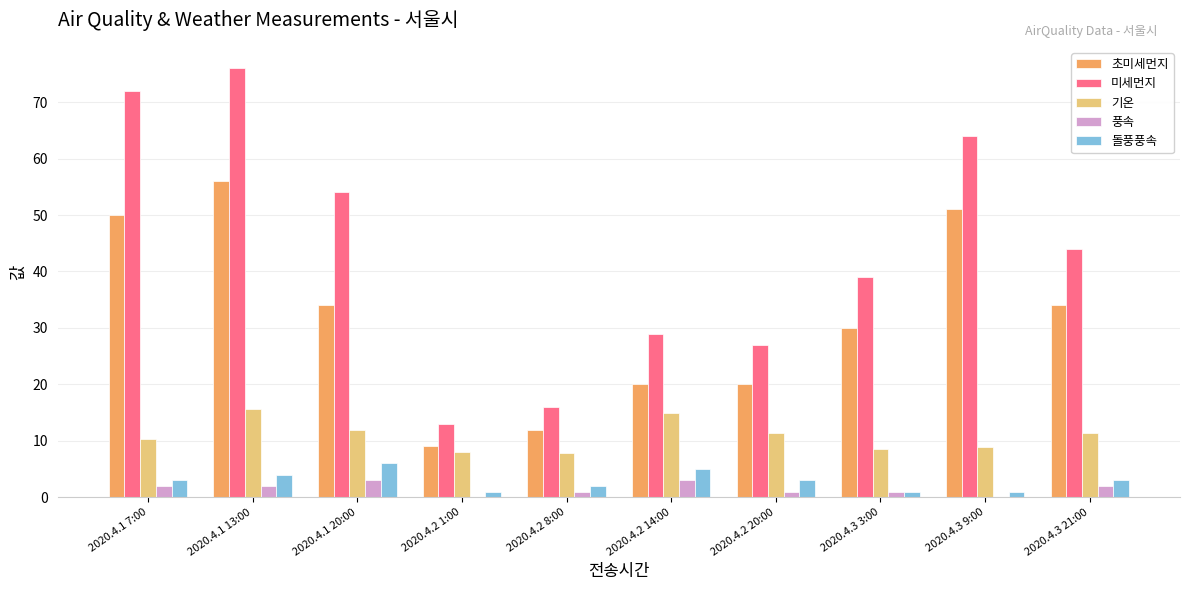

Is the value of 풍속 at 2020.4.2 20:00 greater than the value of 미세먼지 at 2020.4.2 8:00?

No